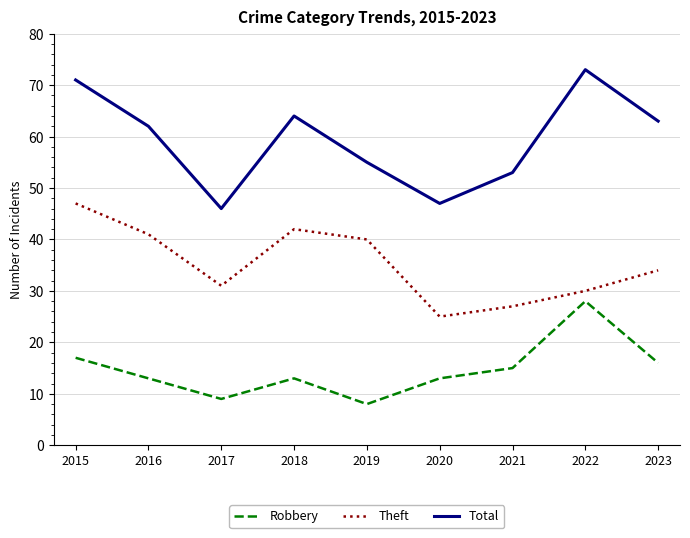

Read the Robbery value at 2017, to the nearest 10.

10